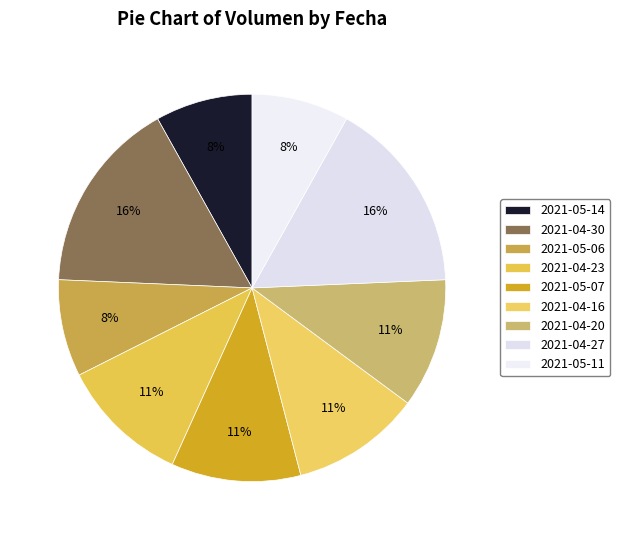

Is 2021-04-16 the majority of the pie?

No